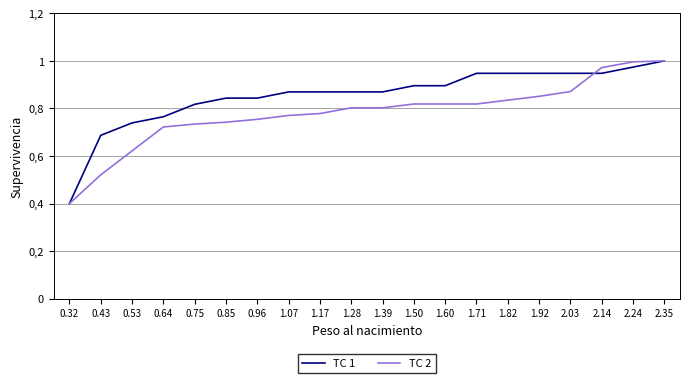

At which category is the sum across all series the highest?

2.35